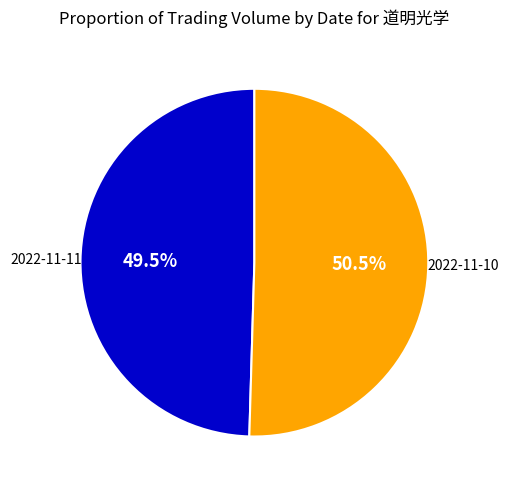

Which slice is the largest?

2022-11-10